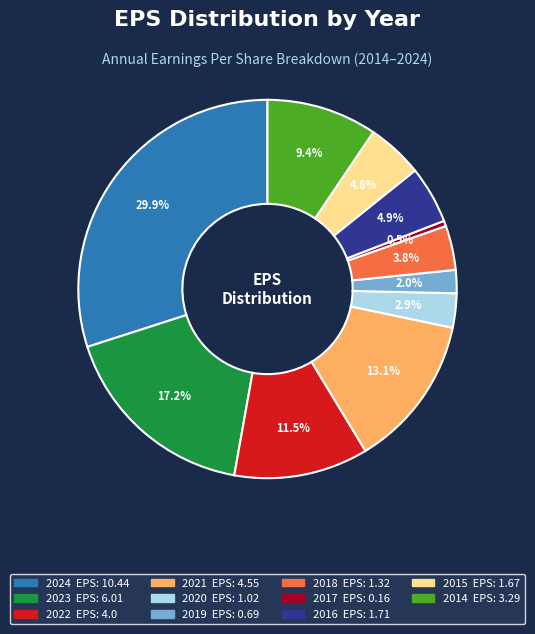

What is the smallest slice in the pie chart?

2017